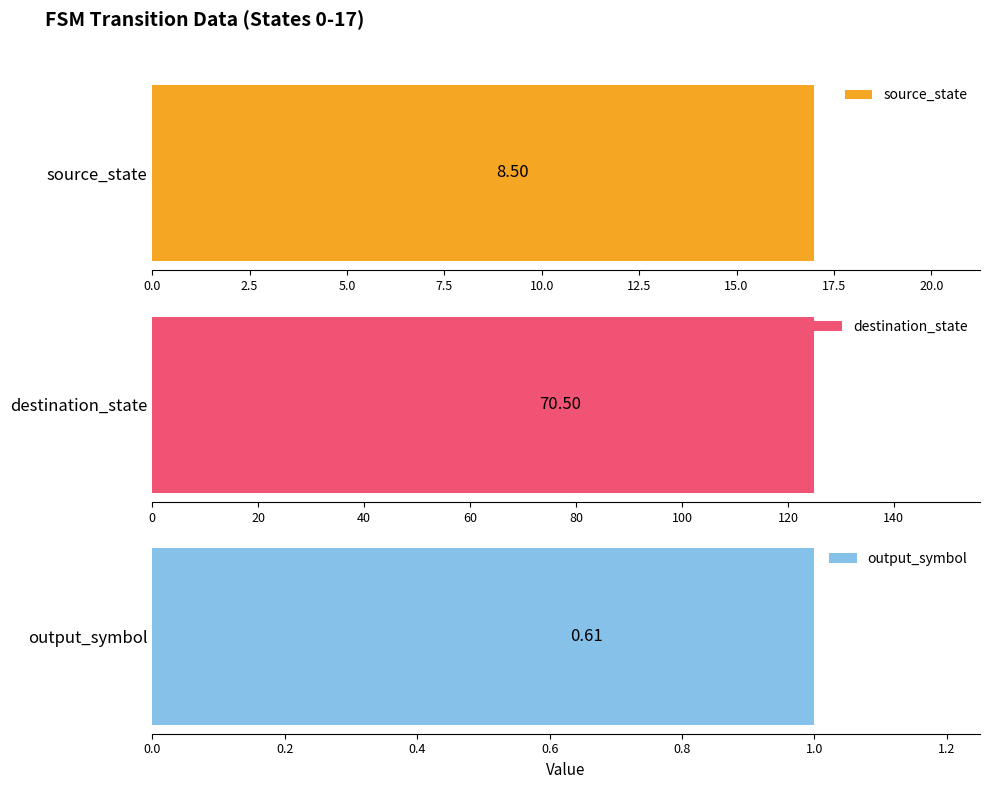

Which series has the largest range (max minus min)?

destination_state